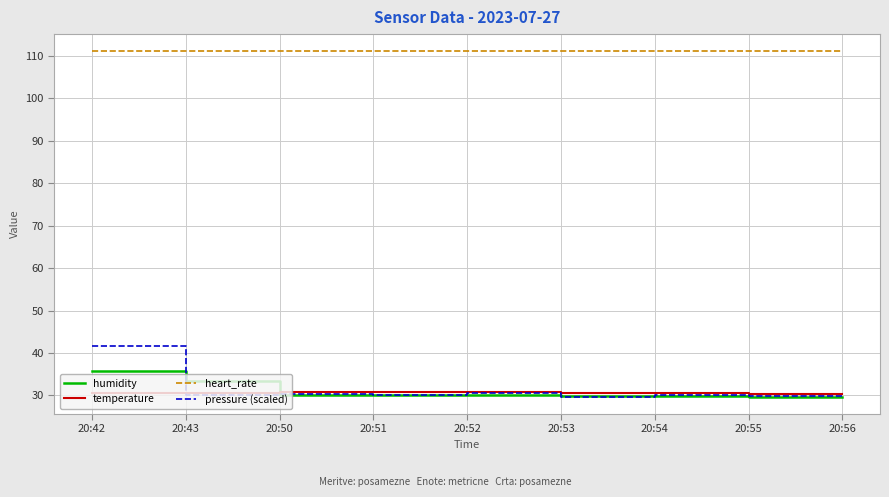

What are all the series names shown in the legend?

humidity, temperature, heart_rate, pressure (scaled)